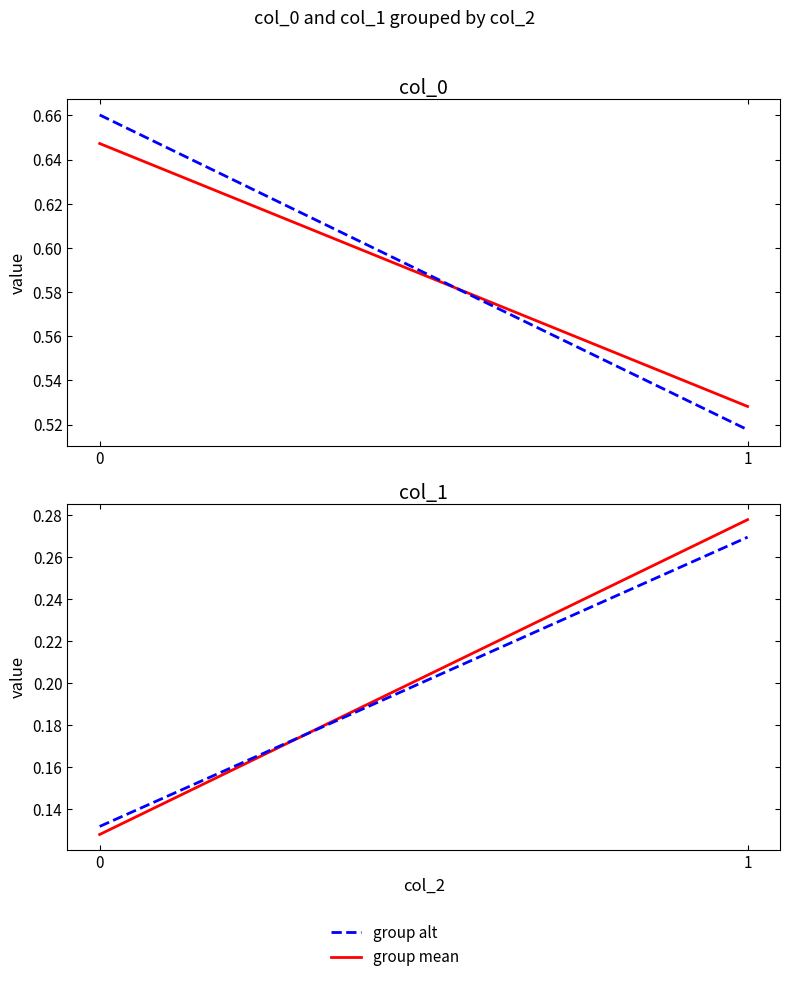

What is the difference between the col_0 (alt) values at 0 and 1?

0.1